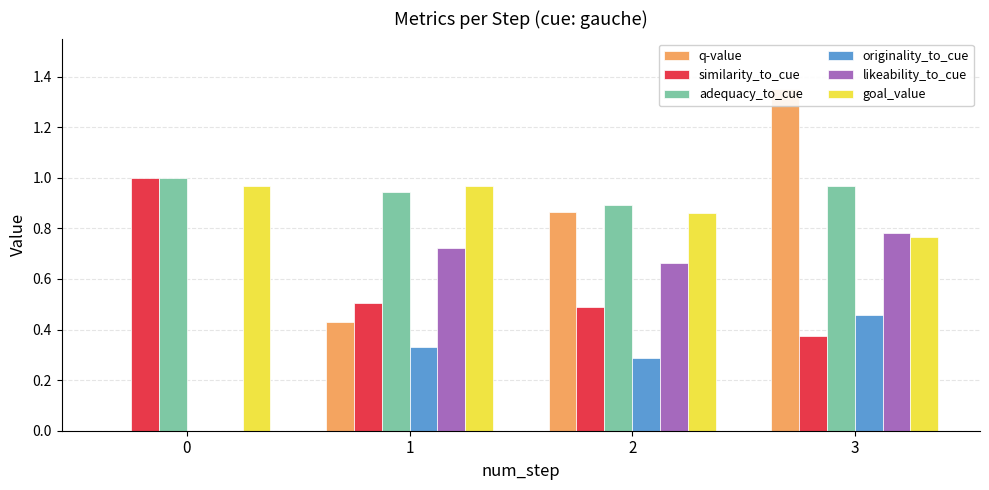

What is the value of the similarity_to_cue bar at the 4th from the left?

0.4